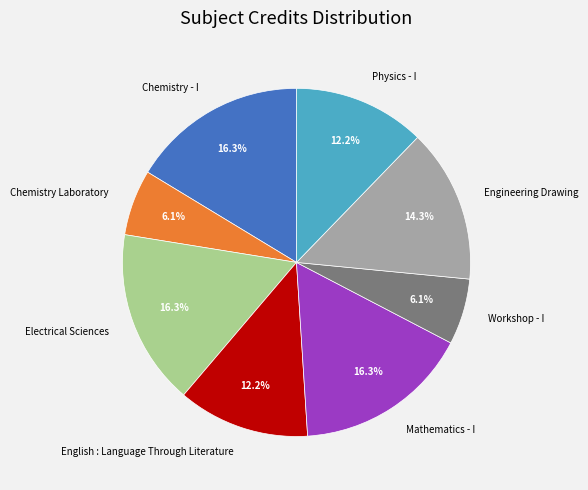

How many slices are in this pie chart?

8